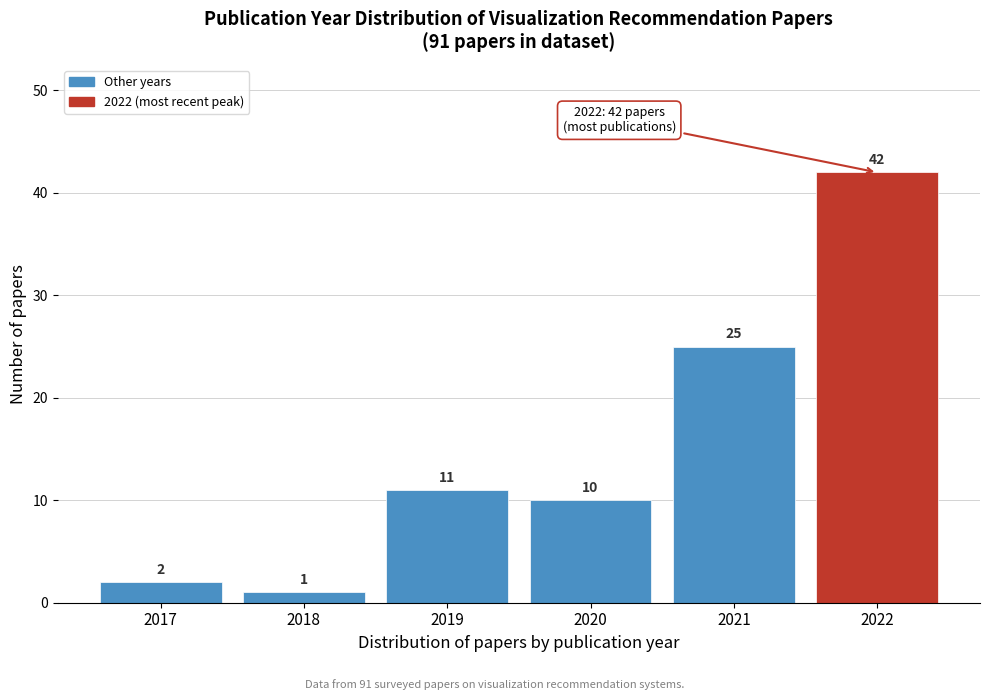

Reading left to right, extract all data points from this chart.

2017=2	2018=1	2019=11	2020=10	2021=25	2022=42